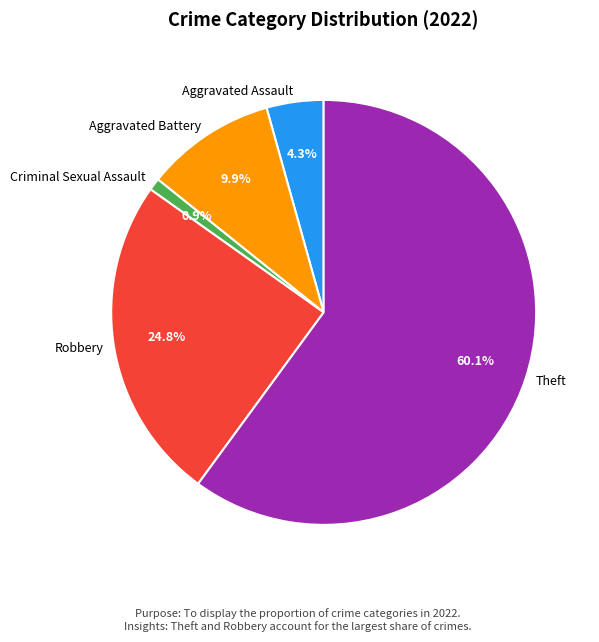

Which has a higher value, Criminal Sexual Assault or Theft?

Theft